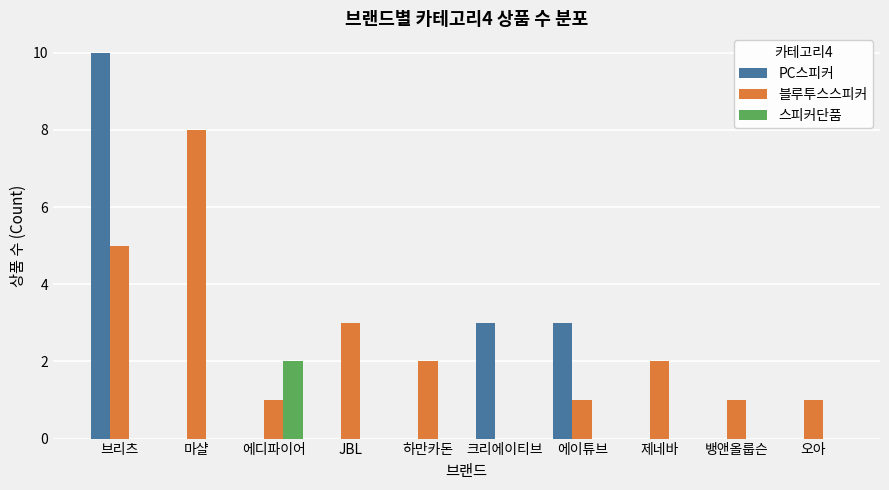

The 블루투스스피커 series shows 1 at 오아. True or false?

True